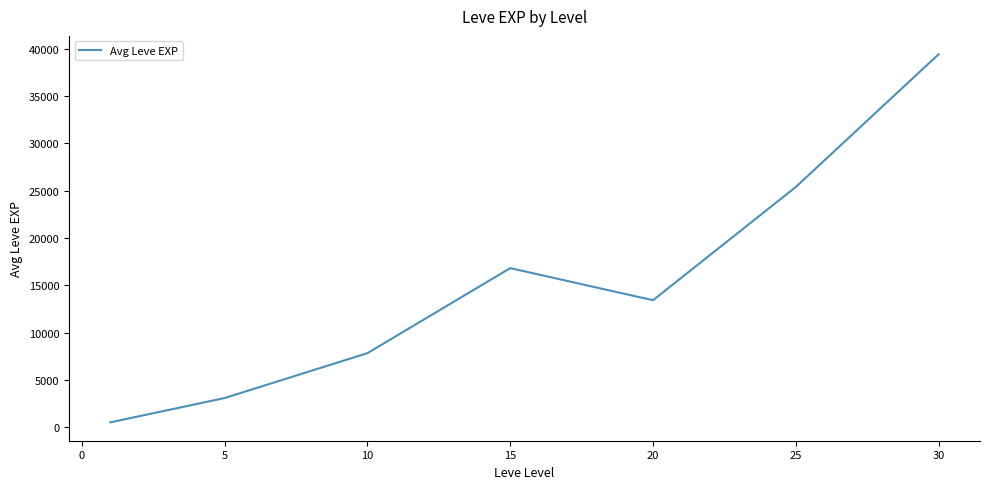

True or false: there are more than 2 points higher than both neighbors.

False